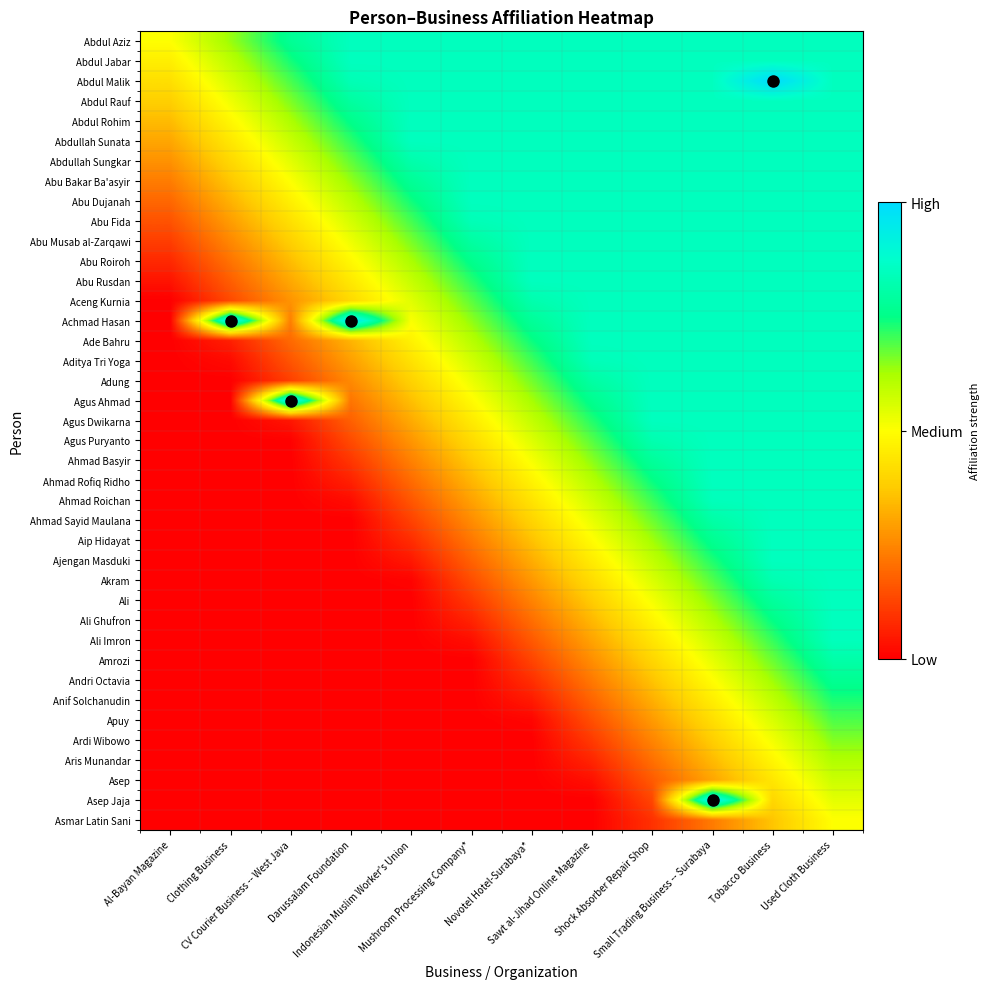

Reading left to right, list all the values displayed in this chart.

Abdul Aziz: Al-Bayan Magazine=0.5	Clothing Business=0.6	CV Courier Business -- West Java=0.8	Darussalam Foundation=0.8	Indonesian Muslim Worker's Union=0.8	Mushroom Processing Company*=0.8	Novotel Hotel-Surabaya*=0.8	Sawt al-Jihad Online Magazine=0.8	Shock Absorber Repair Shop=0.8	Small Trading Business -- Surabaya=0.8	Tobacco Business=0.8	Used Cloth Business=0.8
Abdul Jabar: Al-Bayan Magazine=0.5	Clothing Business=0.6	CV Courier Business -- West Java=0.7	Darussalam Foundation=0.8	Indonesian Muslim Worker's Union=0.8	Mushroom Processing Company*=0.8	Novotel Hotel-Surabaya*=0.8	Sawt al-Jihad Online Magazine=0.8	Shock Absorber Repair Shop=0.8	Small Trading Business -- Surabaya=0.8	Tobacco Business=0.8	Used Cloth Business=0.8
Abdul Malik: Al-Bayan Magazine=0.4	Clothing Business=0.6	CV Courier Business -- West Java=0.7	Darussalam Foundation=0.8	Indonesian Muslim Worker's Union=0.8	Mushroom Processing Company*=0.8	Novotel Hotel-Surabaya*=0.8	Sawt al-Jihad Online Magazine=0.8	Shock Absorber Repair Shop=0.8	Small Trading Business -- Surabaya=0.8	Tobacco Business=1.0	Used Cloth Business=0.8
Abdul Rauf: Al-Bayan Magazine=0.4	Clothing Business=0.5	CV Courier Business -- West Java=0.7	Darussalam Foundation=0.8	Indonesian Muslim Worker's Union=0.8	Mushroom Processing Company*=0.8	Novotel Hotel-Surabaya*=0.8	Sawt al-Jihad Online Magazine=0.8	Shock Absorber Repair Shop=0.8	Small Trading Business -- Surabaya=0.8	Tobacco Business=0.8	Used Cloth Business=0.8
Abdul Rohim: Al-Bayan Magazine=0.3	Clothing Business=0.5	CV Courier Business -- West Java=0.6	Darussalam Foundation=0.8	Indonesian Muslim Worker's Union=0.8	Mushroom Processing Company*=0.8	Novotel Hotel-Surabaya*=0.8	Sawt al-Jihad Online Magazine=0.8	Shock Absorber Repair Shop=0.8	Small Trading Business -- Surabaya=0.8	Tobacco Business=0.8	Used Cloth Business=0.8
Abdullah Sunata: Al-Bayan Magazine=0.3	Clothing Business=0.4	CV Courier Business -- West Java=0.6	Darussalam Foundation=0.7	Indonesian Muslim Worker's Union=0.8	Mushroom Processing Company*=0.8	Novotel Hotel-Surabaya*=0.8	Sawt al-Jihad Online Magazine=0.8	Shock Absorber Repair Shop=0.8	Small Trading Business -- Surabaya=0.8	Tobacco Business=0.8	Used Cloth Business=0.8
Abdullah Sungkar: Al-Bayan Magazine=0.3	Clothing Business=0.4	CV Courier Business -- West Java=0.5	Darussalam Foundation=0.7	Indonesian Muslim Worker's Union=0.8	Mushroom Processing Company*=0.8	Novotel Hotel-Surabaya*=0.8	Sawt al-Jihad Online Magazine=0.8	Shock Absorber Repair Shop=0.8	Small Trading Business -- Surabaya=0.8	Tobacco Business=0.8	Used Cloth Business=0.8
Abu Bakar Ba'asyir: Al-Bayan Magazine=0.2	Clothing Business=0.4	CV Courier Business -- West Java=0.5	Darussalam Foundation=0.6	Indonesian Muslim Worker's Union=0.8	Mushroom Processing Company*=0.8	Novotel Hotel-Surabaya*=0.8	Sawt al-Jihad Online Magazine=0.8	Shock Absorber Repair Shop=0.8	Small Trading Business -- Surabaya=0.8	Tobacco Business=0.8	Used Cloth Business=0.8
Abu Dujanah: Al-Bayan Magazine=0.2	Clothing Business=0.3	CV Courier Business -- West Java=0.5	Darussalam Foundation=0.6	Indonesian Muslim Worker's Union=0.7	Mushroom Processing Company*=0.8	Novotel Hotel-Surabaya*=0.8	Sawt al-Jihad Online Magazine=0.8	Shock Absorber Repair Shop=0.8	Small Trading Business -- Surabaya=0.8	Tobacco Business=0.8	Used Cloth Business=0.8
Abu Fida: Al-Bayan Magazine=0.2	Clothing Business=0.3	CV Courier Business -- West Java=0.4	Darussalam Foundation=0.6	Indonesian Muslim Worker's Union=0.7	Mushroom Processing Company*=0.8	Novotel Hotel-Surabaya*=0.8	Sawt al-Jihad Online Magazine=0.8	Shock Absorber Repair Shop=0.8	Small Trading Business -- Surabaya=0.8	Tobacco Business=0.8	Used Cloth Business=0.8
Abu Musab al-Zarqawi: Al-Bayan Magazine=0.1	Clothing Business=0.3	CV Courier Business -- West Java=0.4	Darussalam Foundation=0.5	Indonesian Muslim Worker's Union=0.7	Mushroom Processing Company*=0.8	Novotel Hotel-Surabaya*=0.8	Sawt al-Jihad Online Magazine=0.8	Shock Absorber Repair Shop=0.8	Small Trading Business -- Surabaya=0.8	Tobacco Business=0.8	Used Cloth Business=0.8
Abu Roiroh: Al-Bayan Magazine=0.1	Clothing Business=0.2	CV Courier Business -- West Java=0.3	Darussalam Foundation=0.5	Indonesian Muslim Worker's Union=0.6	Mushroom Processing Company*=0.8	Novotel Hotel-Surabaya*=0.8	Sawt al-Jihad Online Magazine=0.8	Shock Absorber Repair Shop=0.8	Small Trading Business -- Surabaya=0.8	Tobacco Business=0.8	Used Cloth Business=0.8
Abu Rusdan: Al-Bayan Magazine=0.0	Clothing Business=0.2	CV Courier Business -- West Java=0.3	Darussalam Foundation=0.4	Indonesian Muslim Worker's Union=0.6	Mushroom Processing Company*=0.7	Novotel Hotel-Surabaya*=0.8	Sawt al-Jihad Online Magazine=0.8	Shock Absorber Repair Shop=0.8	Small Trading Business -- Surabaya=0.8	Tobacco Business=0.8	Used Cloth Business=0.8
Aceng Kurnia: Al-Bayan Magazine=0.0	Clothing Business=0.1	CV Courier Business -- West Java=0.3	Darussalam Foundation=0.4	Indonesian Muslim Worker's Union=0.5	Mushroom Processing Company*=0.7	Novotel Hotel-Surabaya*=0.8	Sawt al-Jihad Online Magazine=0.8	Shock Absorber Repair Shop=0.8	Small Trading Business -- Surabaya=0.8	Tobacco Business=0.8	Used Cloth Business=0.8
Achmad Hasan: Al-Bayan Magazine=0.0	Clothing Business=1.0	CV Courier Business -- West Java=0.2	Darussalam Foundation=1.0	Indonesian Muslim Worker's Union=0.5	Mushroom Processing Company*=0.6	Novotel Hotel-Surabaya*=0.8	Sawt al-Jihad Online Magazine=0.8	Shock Absorber Repair Shop=0.8	Small Trading Business -- Surabaya=0.8	Tobacco Business=0.8	Used Cloth Business=0.8
Ade Bahru: Al-Bayan Magazine=0.0	Clothing Business=0.1	CV Courier Business -- West Java=0.2	Darussalam Foundation=0.3	Indonesian Muslim Worker's Union=0.5	Mushroom Processing Company*=0.6	Novotel Hotel-Surabaya*=0.7	Sawt al-Jihad Online Magazine=0.8	Shock Absorber Repair Shop=0.8	Small Trading Business -- Surabaya=0.8	Tobacco Business=0.8	Used Cloth Business=0.8
Aditya Tri Yoga: Al-Bayan Magazine=0.0	Clothing Business=0.0	CV Courier Business -- West Java=0.2	Darussalam Foundation=0.3	Indonesian Muslim Worker's Union=0.4	Mushroom Processing Company*=0.6	Novotel Hotel-Surabaya*=0.7	Sawt al-Jihad Online Magazine=0.8	Shock Absorber Repair Shop=0.8	Small Trading Business -- Surabaya=0.8	Tobacco Business=0.8	Used Cloth Business=0.8
Adung: Al-Bayan Magazine=0.0	Clothing Business=0.0	CV Courier Business -- West Java=0.1	Darussalam Foundation=0.3	Indonesian Muslim Worker's Union=0.4	Mushroom Processing Company*=0.5	Novotel Hotel-Surabaya*=0.7	Sawt al-Jihad Online Magazine=0.8	Shock Absorber Repair Shop=0.8	Small Trading Business -- Surabaya=0.8	Tobacco Business=0.8	Used Cloth Business=0.8
Agus Ahmad: Al-Bayan Magazine=0.0	Clothing Business=0.0	CV Courier Business -- West Java=1.0	Darussalam Foundation=0.2	Indonesian Muslim Worker's Union=0.4	Mushroom Processing Company*=0.5	Novotel Hotel-Surabaya*=0.6	Sawt al-Jihad Online Magazine=0.8	Shock Absorber Repair Shop=0.8	Small Trading Business -- Surabaya=0.8	Tobacco Business=0.8	Used Cloth Business=0.8
Agus Dwikarna: Al-Bayan Magazine=0.0	Clothing Business=0.0	CV Courier Business -- West Java=0.0	Darussalam Foundation=0.2	Indonesian Muslim Worker's Union=0.3	Mushroom Processing Company*=0.5	Novotel Hotel-Surabaya*=0.6	Sawt al-Jihad Online Magazine=0.7	Shock Absorber Repair Shop=0.8	Small Trading Business -- Surabaya=0.8	Tobacco Business=0.8	Used Cloth Business=0.8
Agus Puryanto: Al-Bayan Magazine=0.0	Clothing Business=0.0	CV Courier Business -- West Java=0.0	Darussalam Foundation=0.1	Indonesian Muslim Worker's Union=0.3	Mushroom Processing Company*=0.4	Novotel Hotel-Surabaya*=0.5	Sawt al-Jihad Online Magazine=0.7	Shock Absorber Repair Shop=0.8	Small Trading Business -- Surabaya=0.8	Tobacco Business=0.8	Used Cloth Business=0.8
Ahmad Basyir: Al-Bayan Magazine=0.0	Clothing Business=0.0	CV Courier Business -- West Java=0.0	Darussalam Foundation=0.1	Indonesian Muslim Worker's Union=0.2	Mushroom Processing Company*=0.4	Novotel Hotel-Surabaya*=0.5	Sawt al-Jihad Online Magazine=0.6	Shock Absorber Repair Shop=0.8	Small Trading Business -- Surabaya=0.8	Tobacco Business=0.8	Used Cloth Business=0.8
Ahmad Rofiq Ridho: Al-Bayan Magazine=0.0	Clothing Business=0.0	CV Courier Business -- West Java=0.0	Darussalam Foundation=0.1	Indonesian Muslim Worker's Union=0.2	Mushroom Processing Company*=0.3	Novotel Hotel-Surabaya*=0.5	Sawt al-Jihad Online Magazine=0.6	Shock Absorber Repair Shop=0.7	Small Trading Business -- Surabaya=0.8	Tobacco Business=0.8	Used Cloth Business=0.8
Ahmad Roichan: Al-Bayan Magazine=0.0	Clothing Business=0.0	CV Courier Business -- West Java=0.0	Darussalam Foundation=0.0	Indonesian Muslim Worker's Union=0.2	Mushroom Processing Company*=0.3	Novotel Hotel-Surabaya*=0.4	Sawt al-Jihad Online Magazine=0.6	Shock Absorber Repair Shop=0.7	Small Trading Business -- Surabaya=0.8	Tobacco Business=0.8	Used Cloth Business=0.8
Ahmad Sayid Maulana: Al-Bayan Magazine=0.0	Clothing Business=0.0	CV Courier Business -- West Java=0.0	Darussalam Foundation=0.0	Indonesian Muslim Worker's Union=0.1	Mushroom Processing Company*=0.3	Novotel Hotel-Surabaya*=0.4	Sawt al-Jihad Online Magazine=0.5	Shock Absorber Repair Shop=0.7	Small Trading Business -- Surabaya=0.8	Tobacco Business=0.8	Used Cloth Business=0.8
Aip Hidayat: Al-Bayan Magazine=0.0	Clothing Business=0.0	CV Courier Business -- West Java=0.0	Darussalam Foundation=0.0	Indonesian Muslim Worker's Union=0.1	Mushroom Processing Company*=0.2	Novotel Hotel-Surabaya*=0.4	Sawt al-Jihad Online Magazine=0.5	Shock Absorber Repair Shop=0.6	Small Trading Business -- Surabaya=0.8	Tobacco Business=0.8	Used Cloth Business=0.8
Ajengan Masduki: Al-Bayan Magazine=0.0	Clothing Business=0.0	CV Courier Business -- West Java=0.0	Darussalam Foundation=0.0	Indonesian Muslim Worker's Union=0.0	Mushroom Processing Company*=0.2	Novotel Hotel-Surabaya*=0.3	Sawt al-Jihad Online Magazine=0.5	Shock Absorber Repair Shop=0.6	Small Trading Business -- Surabaya=0.7	Tobacco Business=0.8	Used Cloth Business=0.8
Akram: Al-Bayan Magazine=0.0	Clothing Business=0.0	CV Courier Business -- West Java=0.0	Darussalam Foundation=0.0	Indonesian Muslim Worker's Union=0.0	Mushroom Processing Company*=0.1	Novotel Hotel-Surabaya*=0.3	Sawt al-Jihad Online Magazine=0.4	Shock Absorber Repair Shop=0.6	Small Trading Business -- Surabaya=0.7	Tobacco Business=0.8	Used Cloth Business=0.8
Ali: Al-Bayan Magazine=0.0	Clothing Business=0.0	CV Courier Business -- West Java=0.0	Darussalam Foundation=0.0	Indonesian Muslim Worker's Union=0.0	Mushroom Processing Company*=0.1	Novotel Hotel-Surabaya*=0.2	Sawt al-Jihad Online Magazine=0.4	Shock Absorber Repair Shop=0.5	Small Trading Business -- Surabaya=0.7	Tobacco Business=0.8	Used Cloth Business=0.8
Ali Ghufron: Al-Bayan Magazine=0.0	Clothing Business=0.0	CV Courier Business -- West Java=0.0	Darussalam Foundation=0.0	Indonesian Muslim Worker's Union=0.0	Mushroom Processing Company*=0.1	Novotel Hotel-Surabaya*=0.2	Sawt al-Jihad Online Magazine=0.3	Shock Absorber Repair Shop=0.5	Small Trading Business -- Surabaya=0.6	Tobacco Business=0.7	Used Cloth Business=0.8
Ali Imron: Al-Bayan Magazine=0.0	Clothing Business=0.0	CV Courier Business -- West Java=0.0	Darussalam Foundation=0.0	Indonesian Muslim Worker's Union=0.0	Mushroom Processing Company*=0.0	Novotel Hotel-Surabaya*=0.2	Sawt al-Jihad Online Magazine=0.3	Shock Absorber Repair Shop=0.4	Small Trading Business -- Surabaya=0.6	Tobacco Business=0.7	Used Cloth Business=0.8
Amrozi: Al-Bayan Magazine=0.0	Clothing Business=0.0	CV Courier Business -- West Java=0.0	Darussalam Foundation=0.0	Indonesian Muslim Worker's Union=0.0	Mushroom Processing Company*=0.0	Novotel Hotel-Surabaya*=0.1	Sawt al-Jihad Online Magazine=0.3	Shock Absorber Repair Shop=0.4	Small Trading Business -- Surabaya=0.5	Tobacco Business=0.7	Used Cloth Business=0.8
Andri Octavia: Al-Bayan Magazine=0.0	Clothing Business=0.0	CV Courier Business -- West Java=0.0	Darussalam Foundation=0.0	Indonesian Muslim Worker's Union=0.0	Mushroom Processing Company*=0.0	Novotel Hotel-Surabaya*=0.1	Sawt al-Jihad Online Magazine=0.2	Shock Absorber Repair Shop=0.4	Small Trading Business -- Surabaya=0.5	Tobacco Business=0.6	Used Cloth Business=0.8
Anif Solchanudin: Al-Bayan Magazine=0.0	Clothing Business=0.0	CV Courier Business -- West Java=0.0	Darussalam Foundation=0.0	Indonesian Muslim Worker's Union=0.0	Mushroom Processing Company*=0.0	Novotel Hotel-Surabaya*=0.0	Sawt al-Jihad Online Magazine=0.2	Shock Absorber Repair Shop=0.3	Small Trading Business -- Surabaya=0.5	Tobacco Business=0.6	Used Cloth Business=0.7
Apuy: Al-Bayan Magazine=0.0	Clothing Business=0.0	CV Courier Business -- West Java=0.0	Darussalam Foundation=0.0	Indonesian Muslim Worker's Union=0.0	Mushroom Processing Company*=0.0	Novotel Hotel-Surabaya*=0.0	Sawt al-Jihad Online Magazine=0.1	Shock Absorber Repair Shop=0.3	Small Trading Business -- Surabaya=0.4	Tobacco Business=0.6	Used Cloth Business=0.7
Ardi Wibowo: Al-Bayan Magazine=0.0	Clothing Business=0.0	CV Courier Business -- West Java=0.0	Darussalam Foundation=0.0	Indonesian Muslim Worker's Union=0.0	Mushroom Processing Company*=0.0	Novotel Hotel-Surabaya*=0.0	Sawt al-Jihad Online Magazine=0.1	Shock Absorber Repair Shop=0.2	Small Trading Business -- Surabaya=0.4	Tobacco Business=0.5	Used Cloth Business=0.7
Aris Munandar: Al-Bayan Magazine=0.0	Clothing Business=0.0	CV Courier Business -- West Java=0.0	Darussalam Foundation=0.0	Indonesian Muslim Worker's Union=0.0	Mushroom Processing Company*=0.0	Novotel Hotel-Surabaya*=0.0	Sawt al-Jihad Online Magazine=0.1	Shock Absorber Repair Shop=0.2	Small Trading Business -- Surabaya=0.3	Tobacco Business=0.5	Used Cloth Business=0.6
Asep: Al-Bayan Magazine=0.0	Clothing Business=0.0	CV Courier Business -- West Java=0.0	Darussalam Foundation=0.0	Indonesian Muslim Worker's Union=0.0	Mushroom Processing Company*=0.0	Novotel Hotel-Surabaya*=0.0	Sawt al-Jihad Online Magazine=0.0	Shock Absorber Repair Shop=0.2	Small Trading Business -- Surabaya=0.3	Tobacco Business=0.4	Used Cloth Business=0.6
Asep Jaja: Al-Bayan Magazine=0.0	Clothing Business=0.0	CV Courier Business -- West Java=0.0	Darussalam Foundation=0.0	Indonesian Muslim Worker's Union=0.0	Mushroom Processing Company*=0.0	Novotel Hotel-Surabaya*=0.0	Sawt al-Jihad Online Magazine=0.0	Shock Absorber Repair Shop=0.1	Small Trading Business -- Surabaya=1.0	Tobacco Business=0.4	Used Cloth Business=0.5
Asmar Latin Sani: Al-Bayan Magazine=0.0	Clothing Business=0.0	CV Courier Business -- West Java=0.0	Darussalam Foundation=0.0	Indonesian Muslim Worker's Union=0.0	Mushroom Processing Company*=0.0	Novotel Hotel-Surabaya*=0.0	Sawt al-Jihad Online Magazine=0.0	Shock Absorber Repair Shop=0.1	Small Trading Business -- Surabaya=0.2	Tobacco Business=0.4	Used Cloth Business=0.5